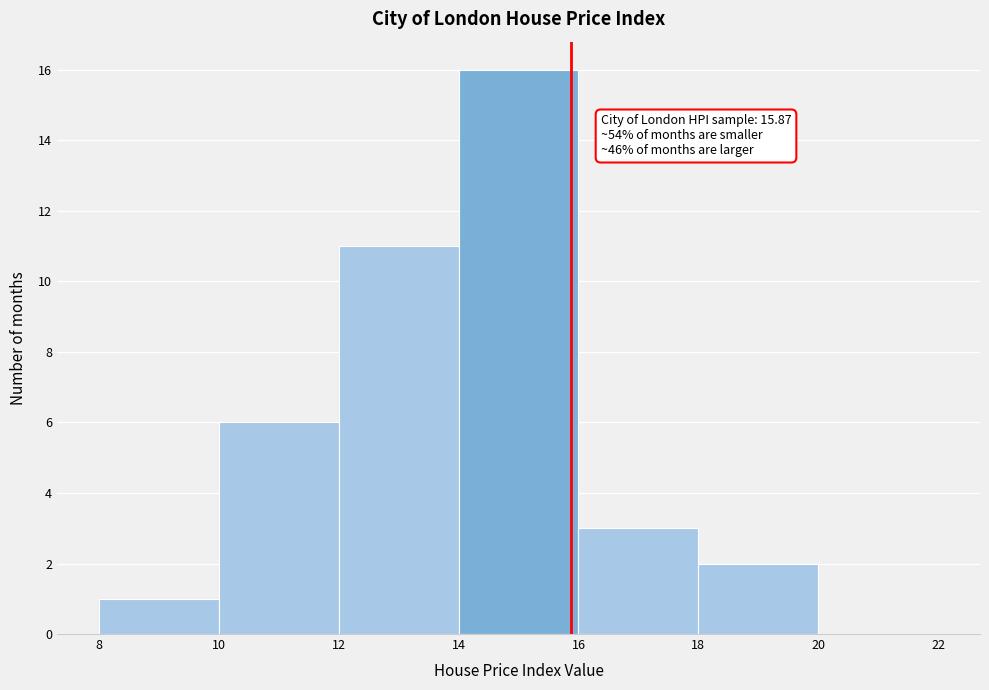

Which range on the x-axis has the tallest bar?

14 to 16